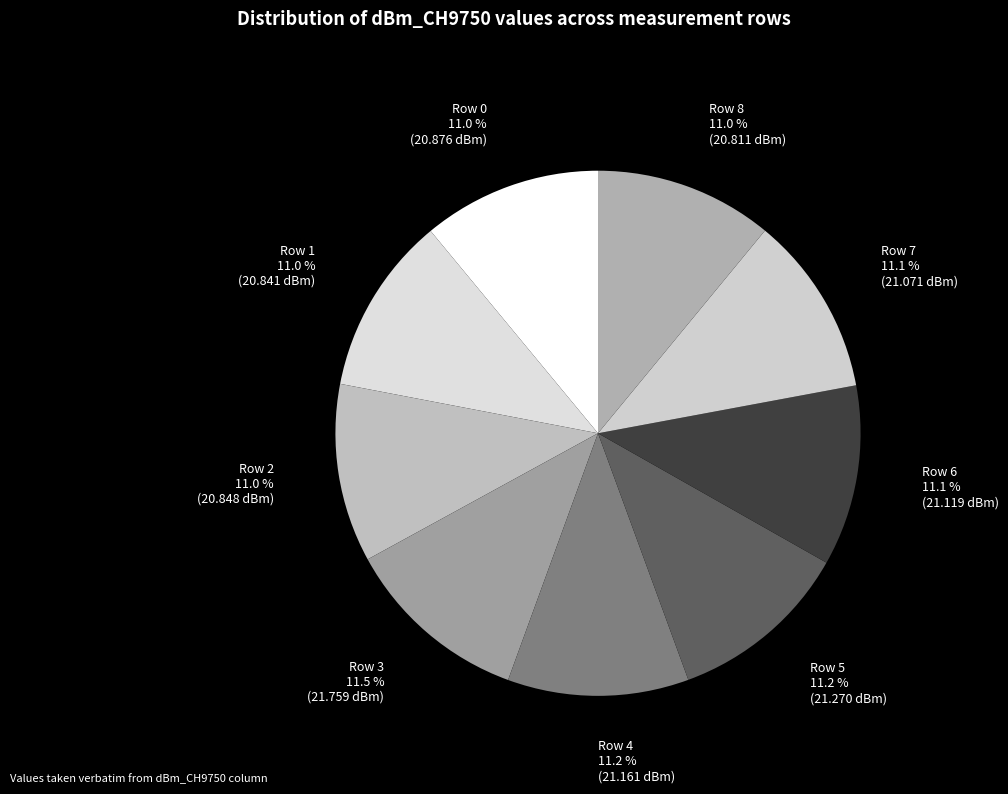

Is Row 8 the majority of the pie?

No